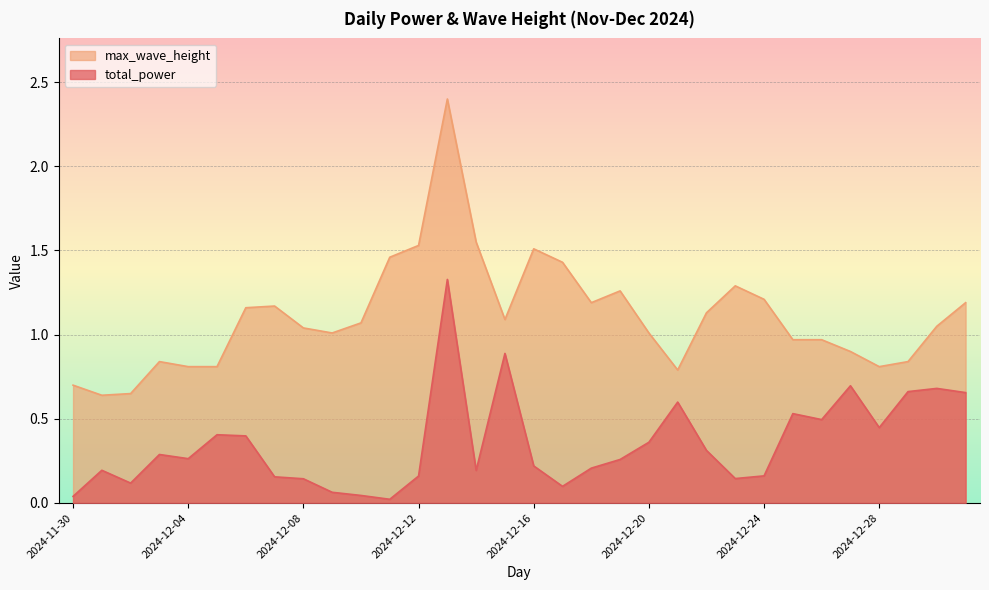

What is the sum of the total_power values at 2024-12-01 and 2024-12-15?

1.1